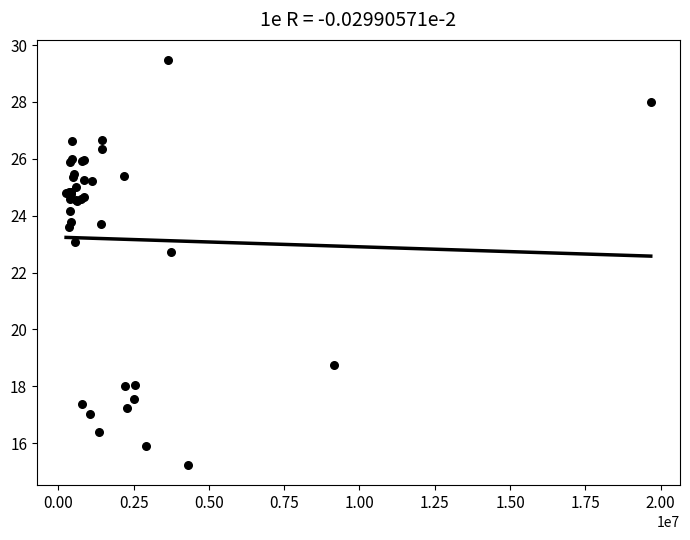

What Y value in the scatter plot is closest to 22?

22.7